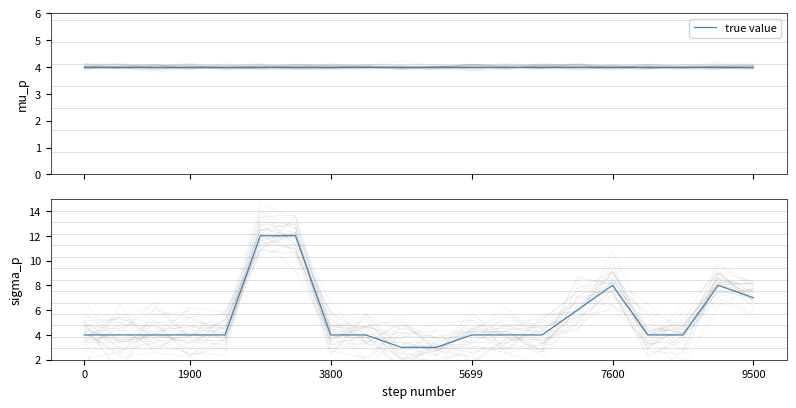

True or false: the data has more than 0 interior local peaks.

True